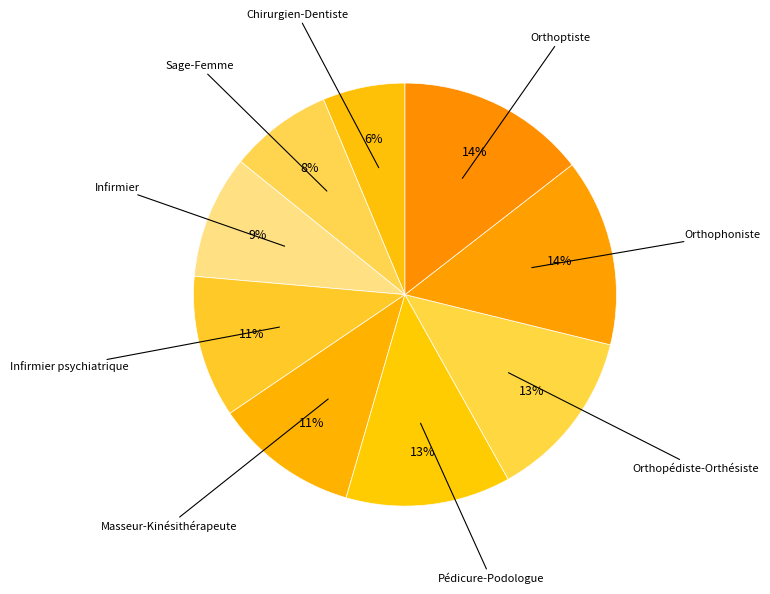

Rank the categories by value from highest to lowest.

Orthoptiste, Orthophoniste, Orthopédiste-Orthésiste, Pédicure-Podologue, Masseur-Kinésithérapeute, Infirmier psychiatrique, Infirmier, Sage-Femme, Chirurgien-Dentiste